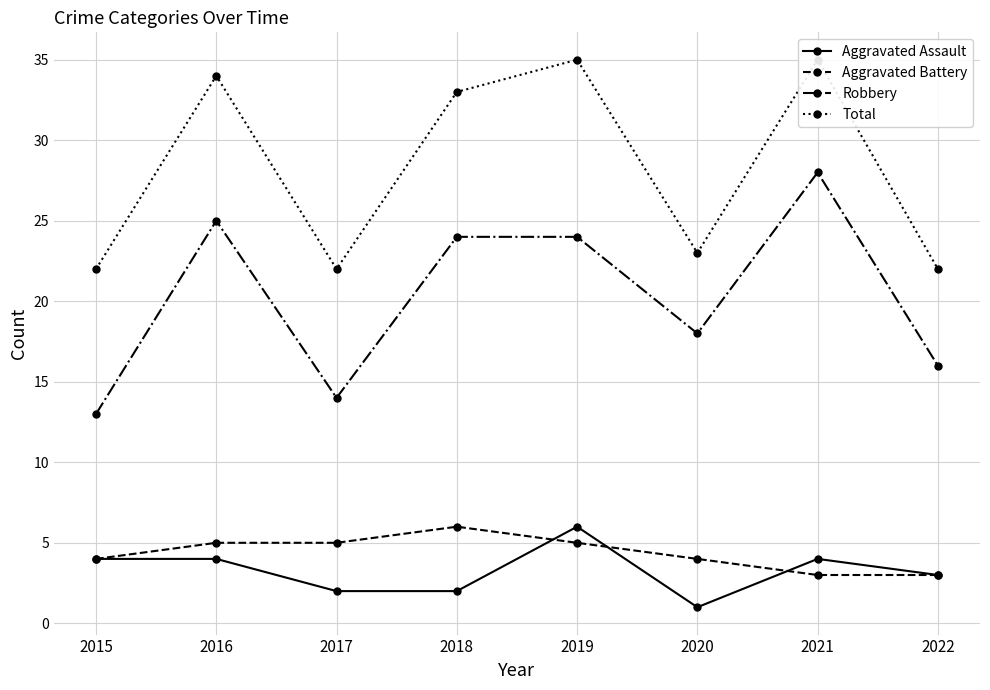

Reading right to left, transcribe all the data shown in this chart.

Aggravated Assault: 3	4	1	6	2	2	4	4
Aggravated Battery: 3	3	4	5	6	5	5	4
Robbery: 16	28	18	24	24	14	25	13
Total: 22	35	23	35	33	22	34	22